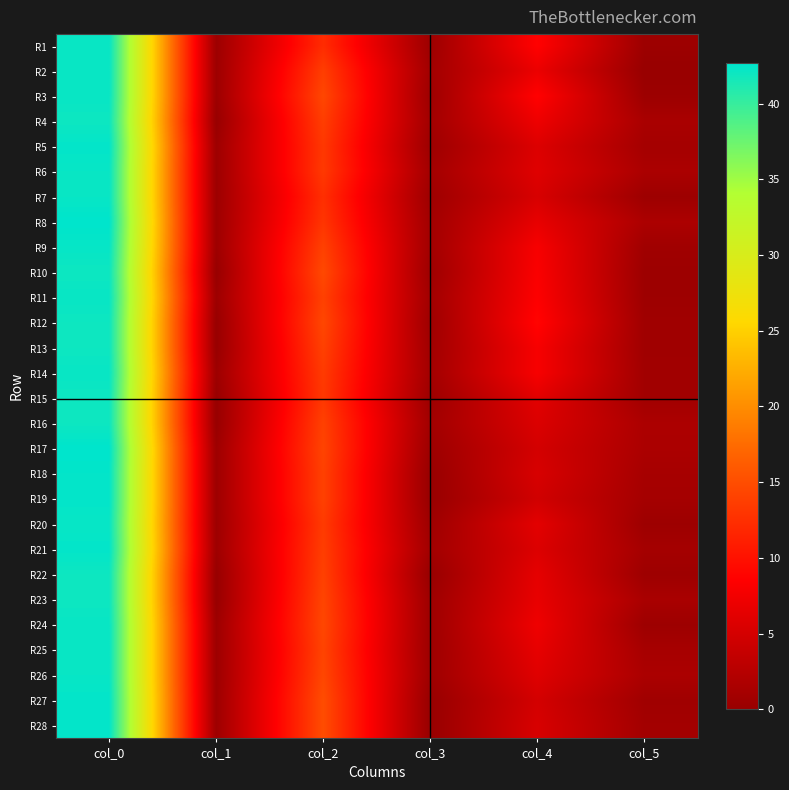

Reading left to right, extract all data points from this chart.

R1: col_0=42.2	col_1=0.4	col_2=12.2	col_3=0.4	col_4=8.8	col_5=0.4
R2: col_0=42.2	col_1=0.4	col_2=13.8	col_3=0.8	col_4=7.0	col_5=0.0
R3: col_0=42.2	col_1=0.4	col_2=14.5	col_3=0.5	col_4=8.8	col_5=0.4
R4: col_0=42.0	col_1=0.0	col_2=13.8	col_3=0.8	col_4=7.2	col_5=1.5
R5: col_0=42.5	col_1=0.5	col_2=13.2	col_3=0.4	col_4=5.8	col_5=1.1
R6: col_0=42.2	col_1=0.4	col_2=13.3	col_3=0.9	col_4=6.0	col_5=1.6
R7: col_0=42.2	col_1=0.4	col_2=12.5	col_3=0.5	col_4=5.3	col_5=0.5
R8: col_0=42.7	col_1=0.5	col_2=13.0	col_3=0.8	col_4=6.7	col_5=1.7
R9: col_0=42.3	col_1=0.5	col_2=14.0	col_3=0.8	col_4=8.0	col_5=0.7
R10: col_0=42.0	col_1=0.0	col_2=14.7	col_3=0.5	col_4=8.2	col_5=0.4
R11: col_0=42.2	col_1=0.4	col_2=14.0	col_3=0.8	col_4=8.5	col_5=0.5
R12: col_0=42.0	col_1=0.0	col_2=14.5	col_3=0.5	col_4=9.0	col_5=0.7
R13: col_0=42.0	col_1=0.0	col_2=14.0	col_3=0.7	col_4=8.0	col_5=0.7
R14: col_0=42.2	col_1=0.4	col_2=13.5	col_3=0.9	col_4=8.0	col_5=0.8
R15: col_0=42.0	col_1=0.0	col_2=13.2	col_3=0.4	col_4=6.2	col_5=0.8
R16: col_0=42.0	col_1=0.0	col_2=14.0	col_3=0.8	col_4=5.7	col_5=1.7
R17: col_0=42.7	col_1=0.5	col_2=14.2	col_3=0.4	col_4=5.0	col_5=1.6
R18: col_0=42.5	col_1=0.5	col_2=14.0	col_3=0.0	col_4=5.3	col_5=1.2
R19: col_0=42.5	col_1=0.5	col_2=14.0	col_3=0.0	col_4=4.8	col_5=1.1
R20: col_0=42.2	col_1=0.4	col_2=13.5	col_3=0.5	col_4=6.3	col_5=0.5
R21: col_0=42.5	col_1=0.5	col_2=13.8	col_3=0.8	col_4=5.8	col_5=1.1
R22: col_0=42.0	col_1=0.0	col_2=14.0	col_3=0.0	col_4=6.5	col_5=0.5
R23: col_0=42.0	col_1=0.0	col_2=14.3	col_3=0.5	col_4=6.8	col_5=1.5
R24: col_0=42.2	col_1=0.4	col_2=14.5	col_3=0.5	col_4=7.3	col_5=0.5
R25: col_0=42.2	col_1=0.4	col_2=14.2	col_3=0.4	col_4=6.7	col_5=1.2
R26: col_0=42.2	col_1=0.4	col_2=14.5	col_3=0.5	col_4=6.0	col_5=1.6
R27: col_0=42.5	col_1=0.5	col_2=15.0	col_3=0.0	col_4=5.0	col_5=0.7
R28: col_0=42.5	col_1=0.5	col_2=15.0	col_3=0.0	col_4=5.3	col_5=0.9